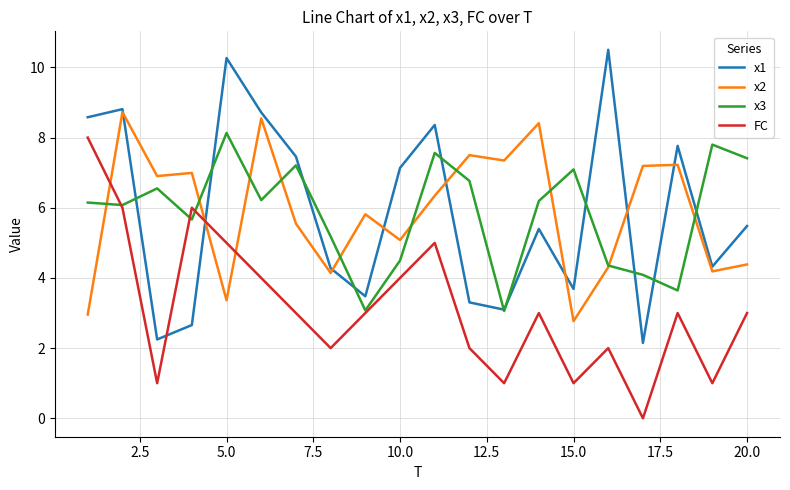

True or false: FC and x2 cross at least once.

True